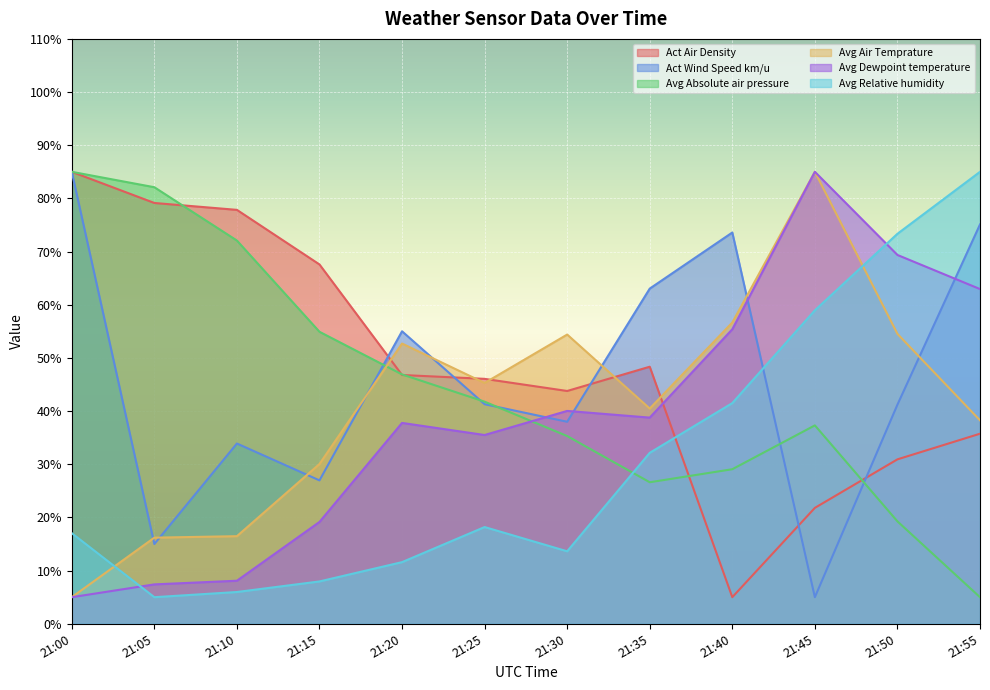

List the series in order of their peak value, highest first.

Act Air Density, Act Wind Speed km/u, Avg Absolute air pressure, Avg Air Temprature, Avg Dewpoint temperature, Avg Relative humidity